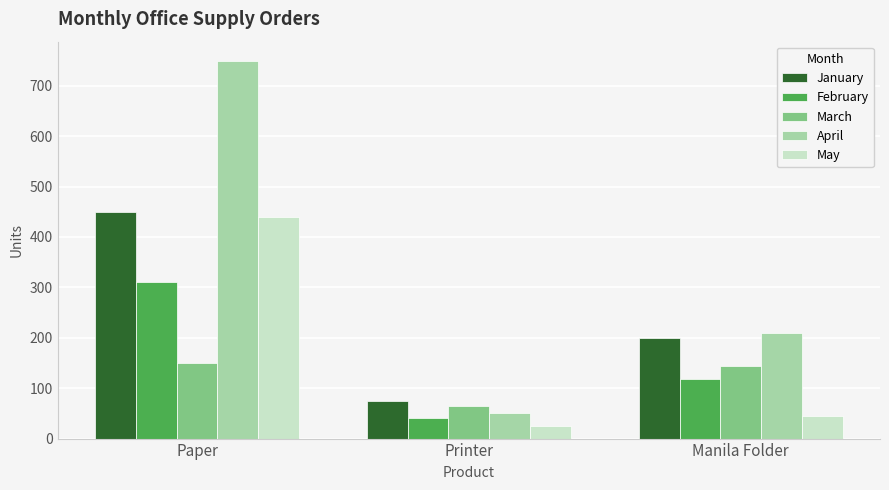

At how many categories does at least one series exceed 234?

1